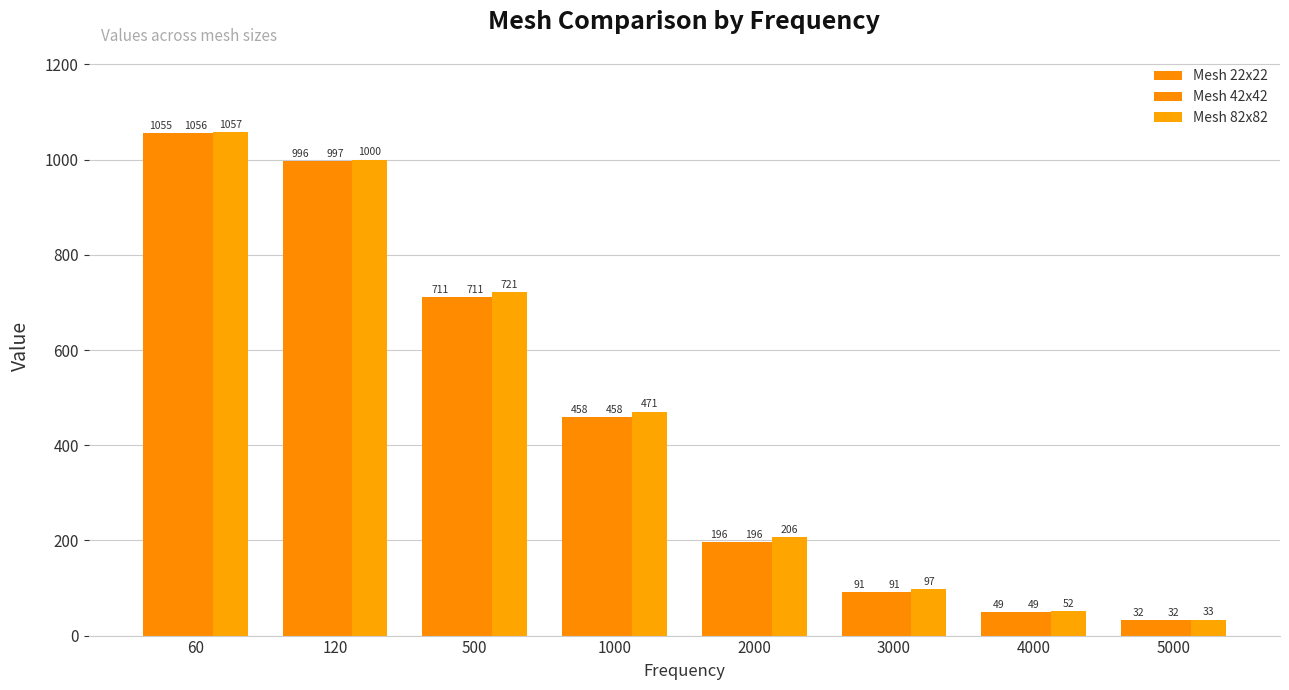

At which label does Mesh 82x82 first exceed 470?

60